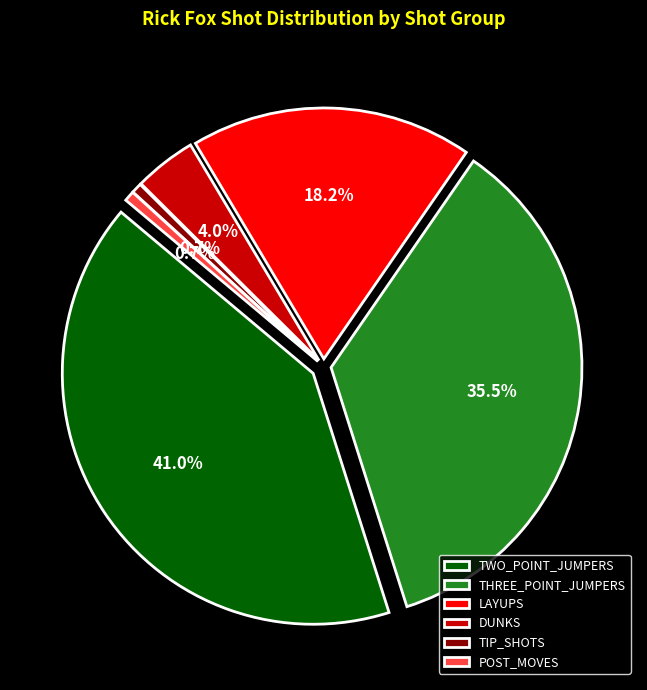

To the nearest percent, what portion does POST_MOVES represent?

1%